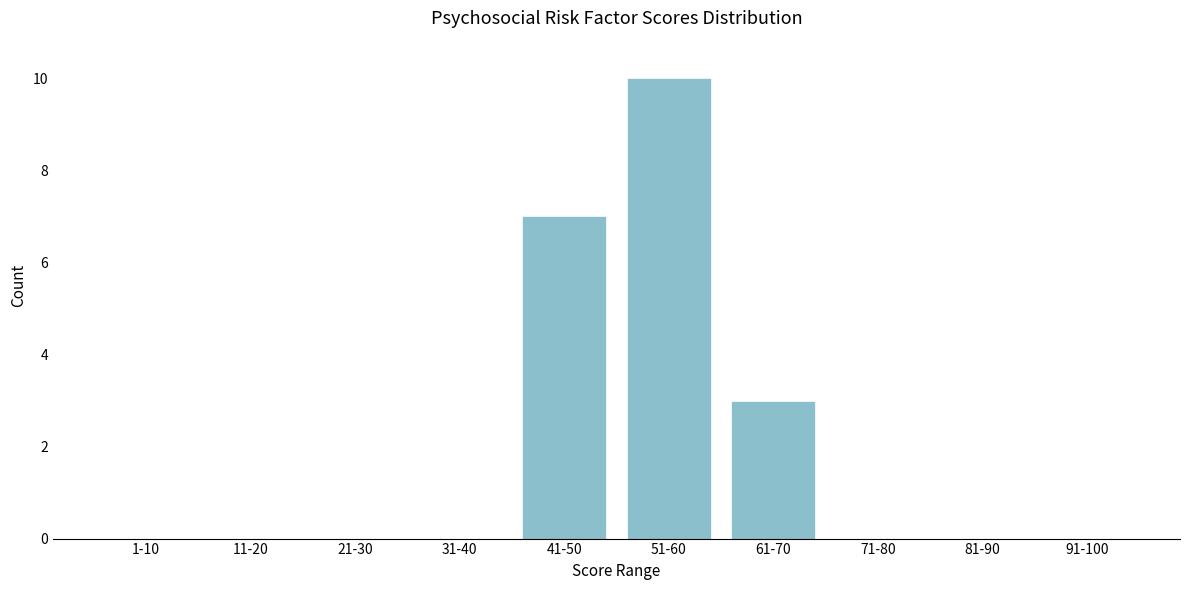

Reading left to right, transcribe all the data shown in this chart.

1-10=0	11-20=0	21-30=0	31-40=0	41-50=7	51-60=10	61-70=3	71-80=0	81-90=0	91-100=0